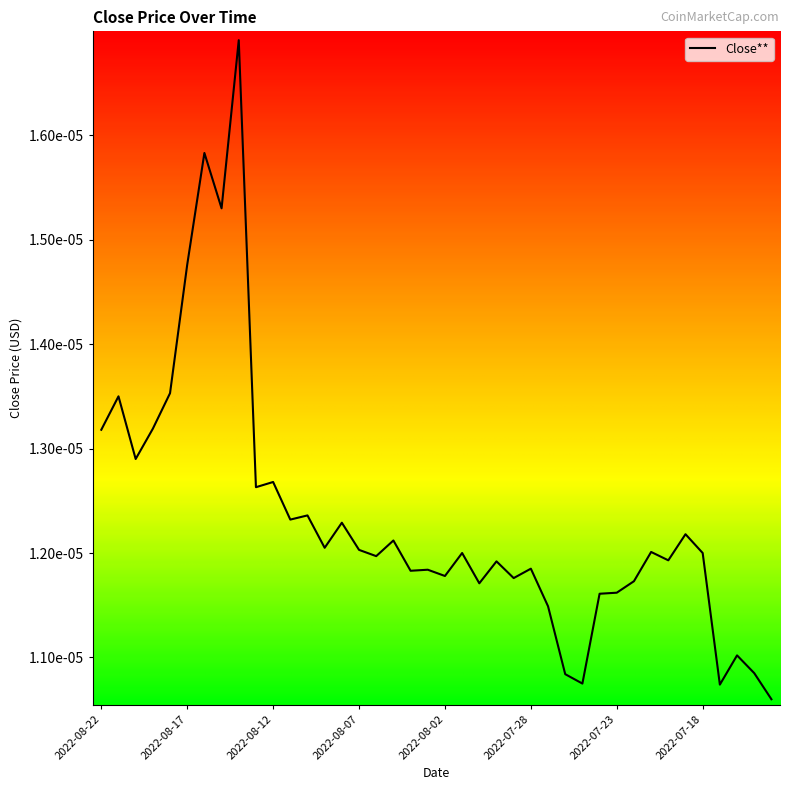

Where is the first local minimum?

2022-08-20